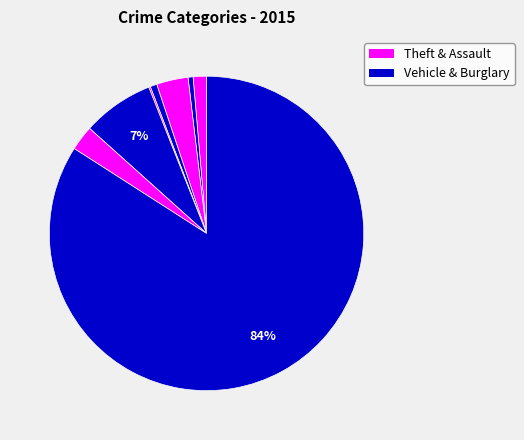

To the nearest percent, what is the average slice percentage?

12%